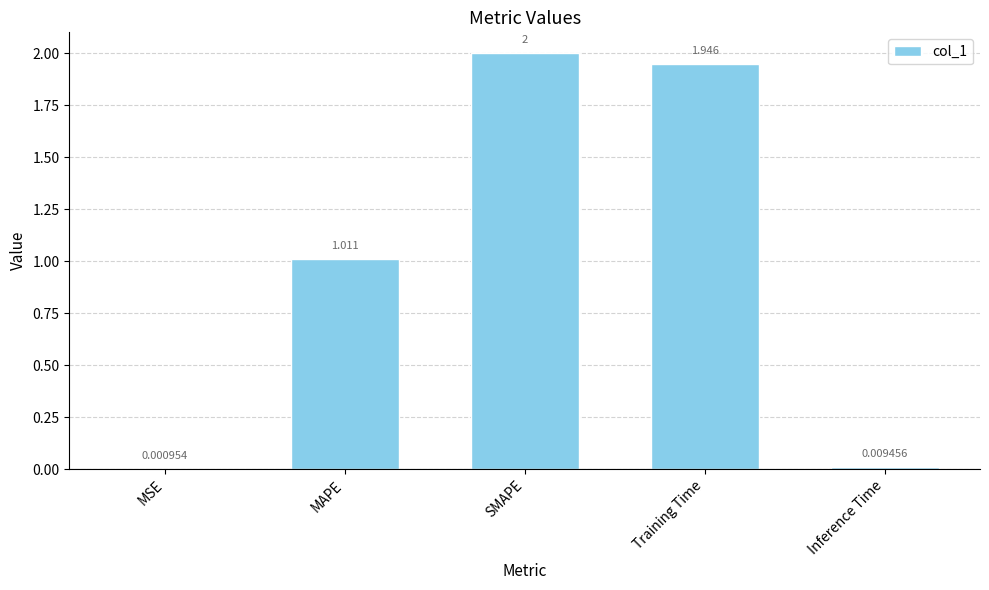

True or false: the data shows 3.5 at Training Time.

False